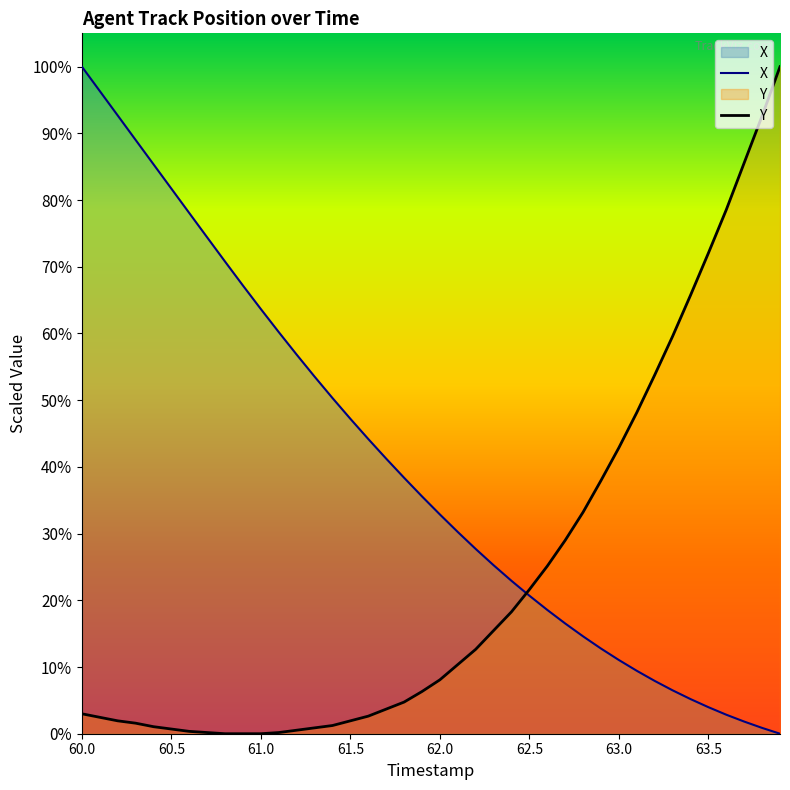

Which series has the largest total across all categories?

X